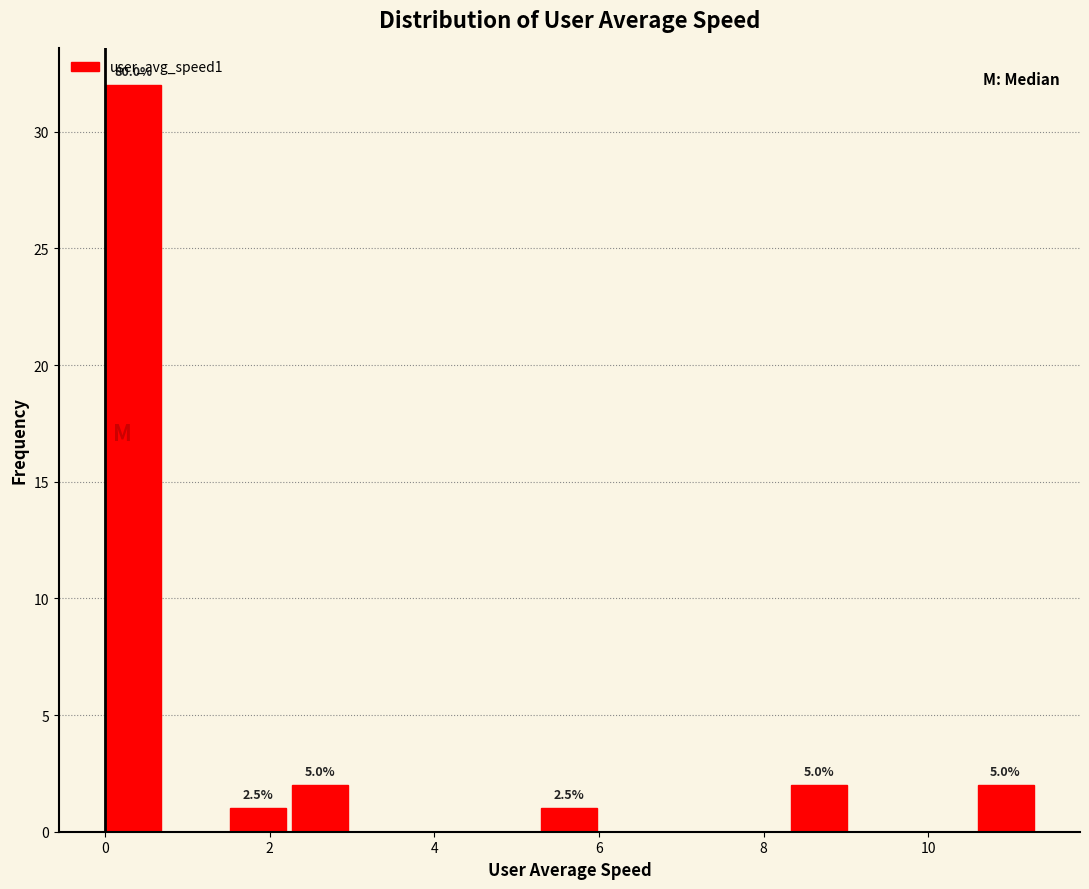

Around what value on the x-axis is the tallest bar? Give the approximate position of its centre, as read against the axis.

0.4